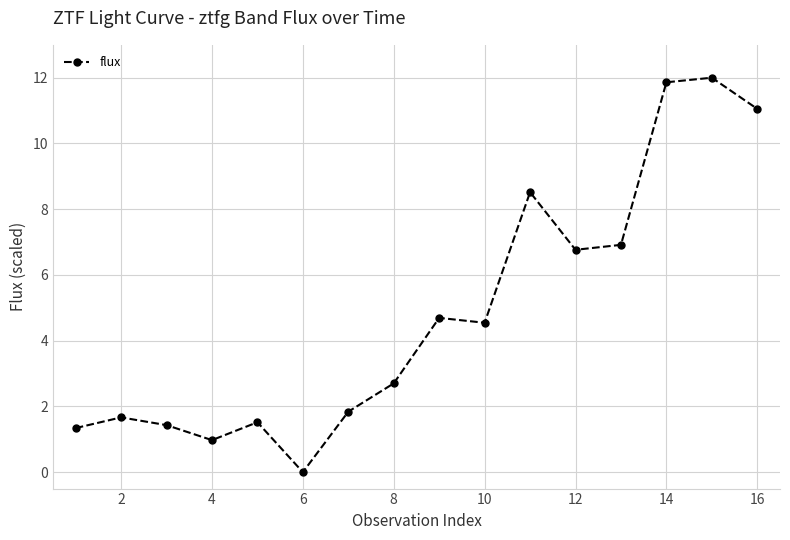

What is the value of the 4th point from the left?

1.0